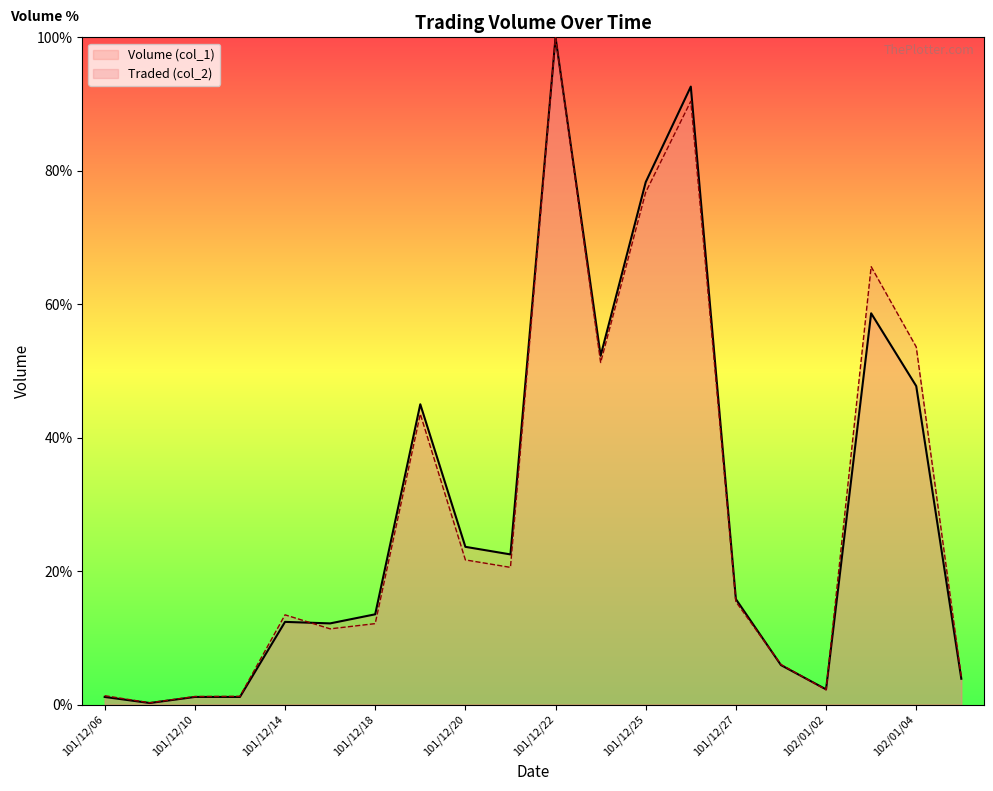

What is the approximate value of Traded (col_2) at 101/12/17?

11.3